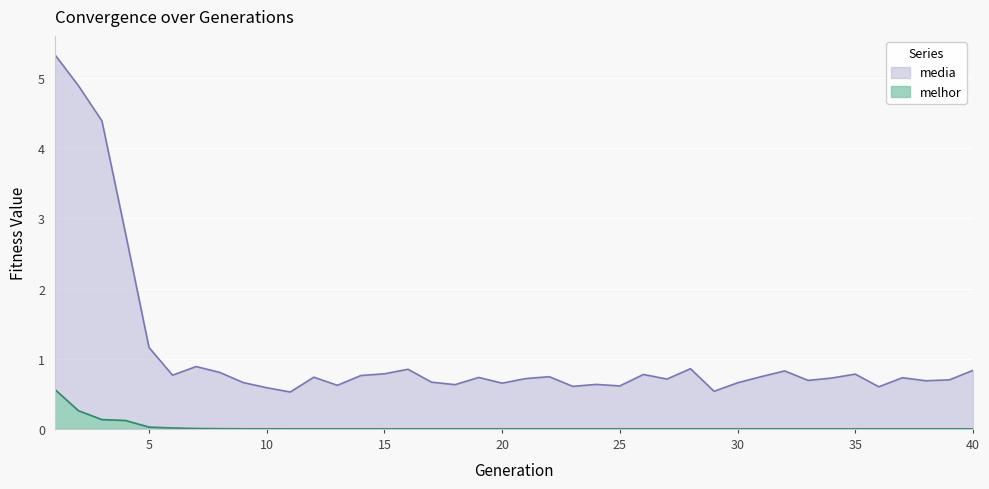

The value of melhor at 25 is 0.0. True or false?

True